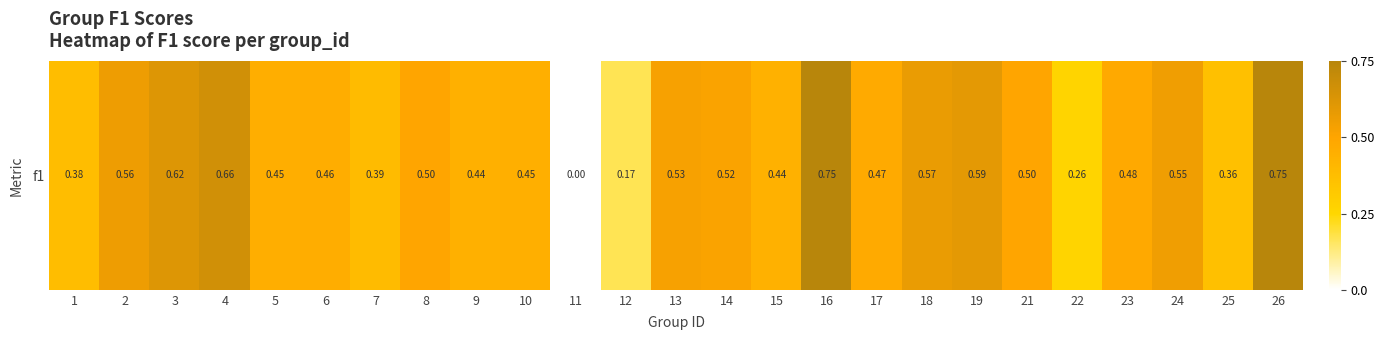

Reading right to left, what are all the values shown in this chart?

0.8	0.4	0.5	0.5	0.3	0.5	0.6	0.6	0.5	0.8	0.4	0.5	0.5	0.2	0.0	0.5	0.4	0.5	0.4	0.5	0.5	0.7	0.6	0.6	0.4